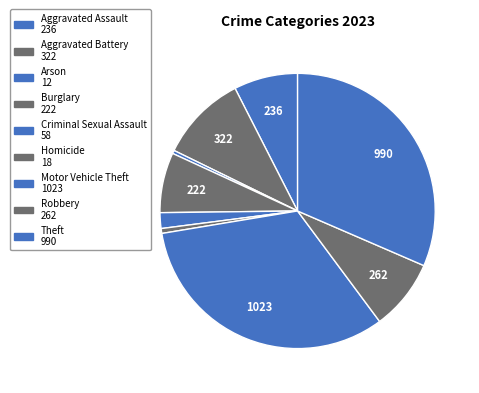

Does any single category account for the majority?

No